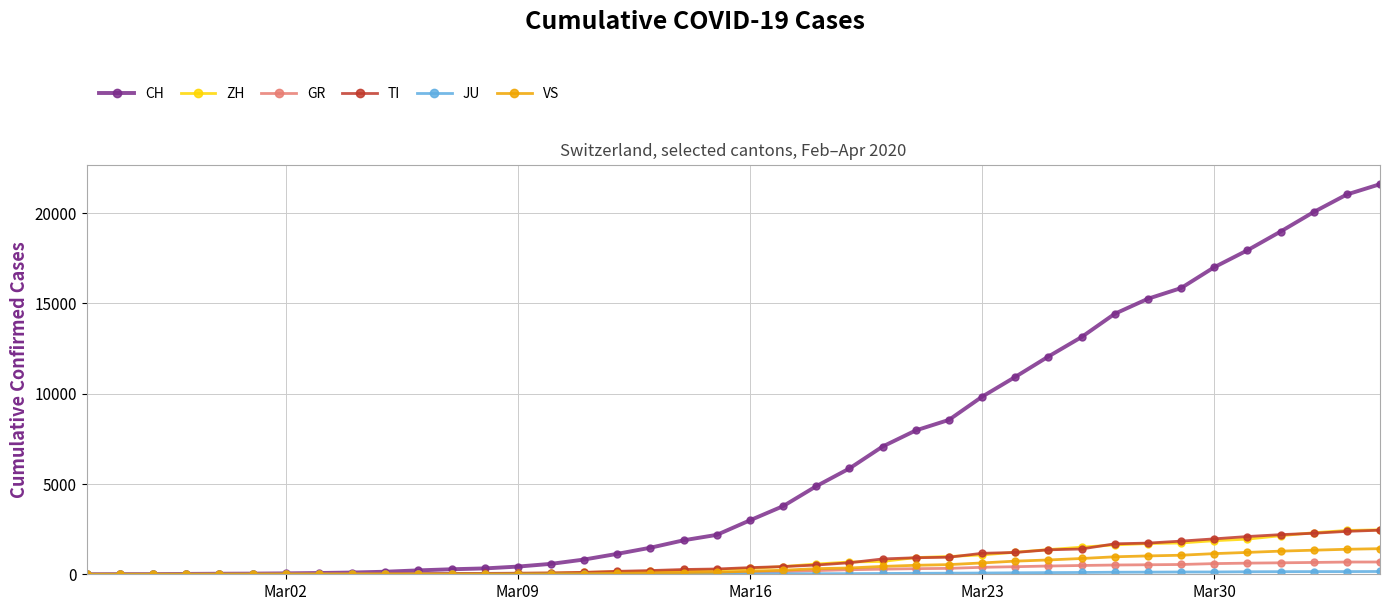

Which series has the widest spread of values?

CH